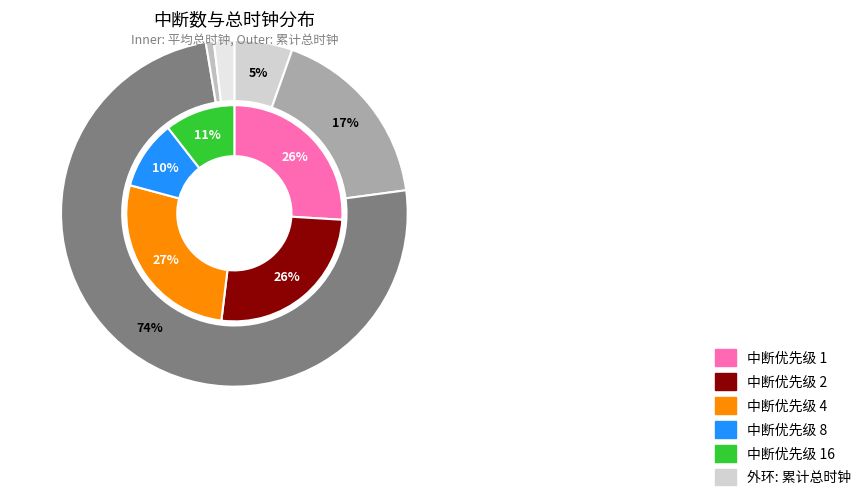

Is there any slice that represents more than half of the pie?

No